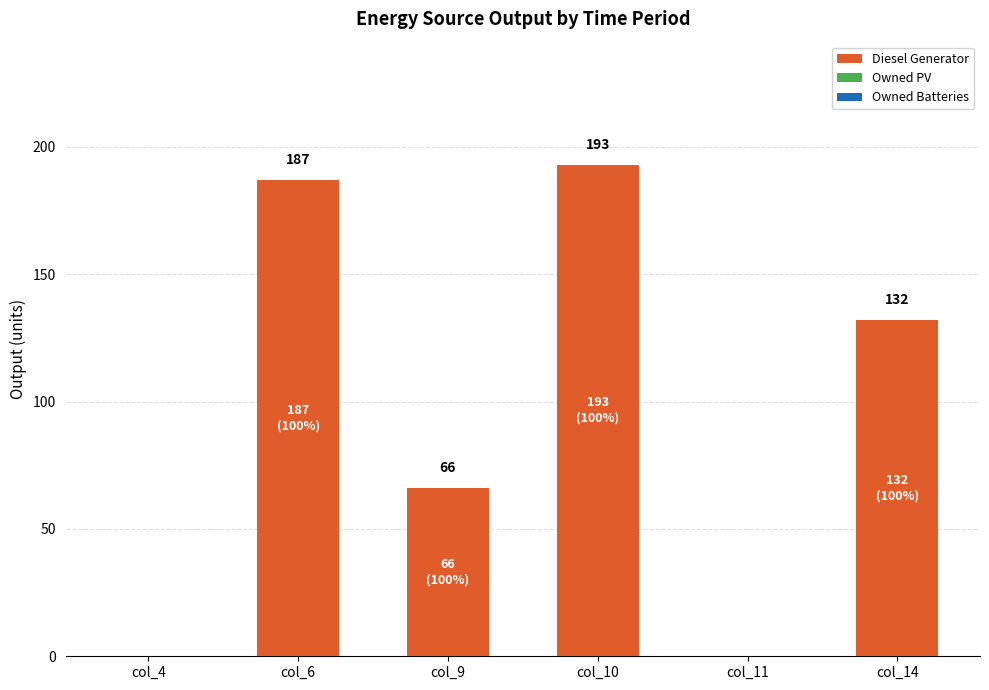

What is the ratio of the value at col_14 to the value at col_9?

2.0